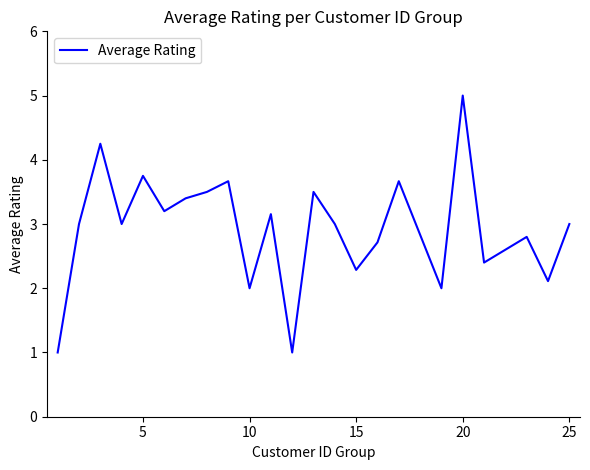

What is the sum of all values?

67.4